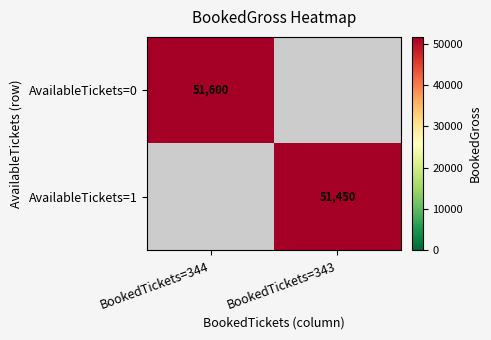

At which label does AvailableTickets=0 reach its minimum?

BookedTickets=344